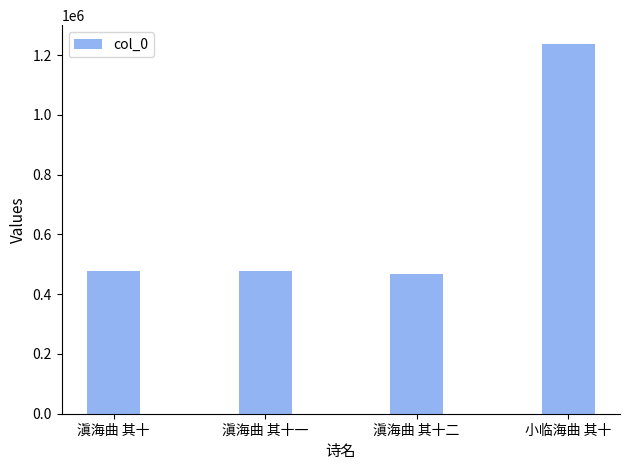

What is the ratio of the value at 小临海曲 其十 to the value at 滇海曲 其十二?

2.6